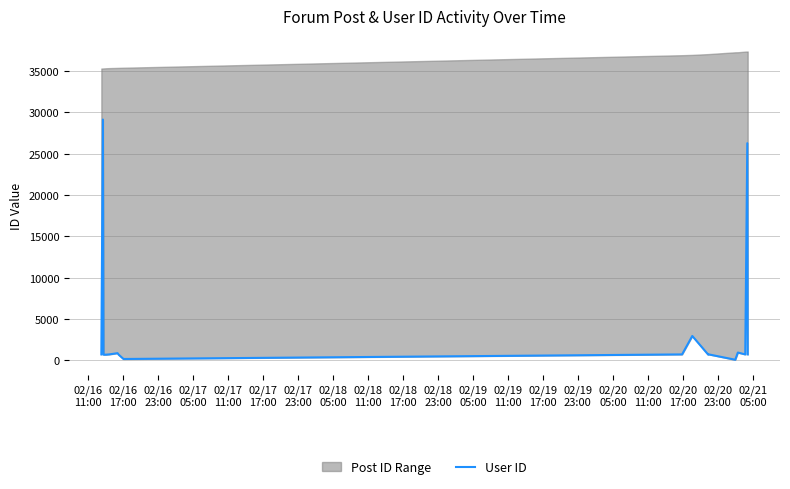

True or false: the data shows 1115 at 02/19
23:00.

False